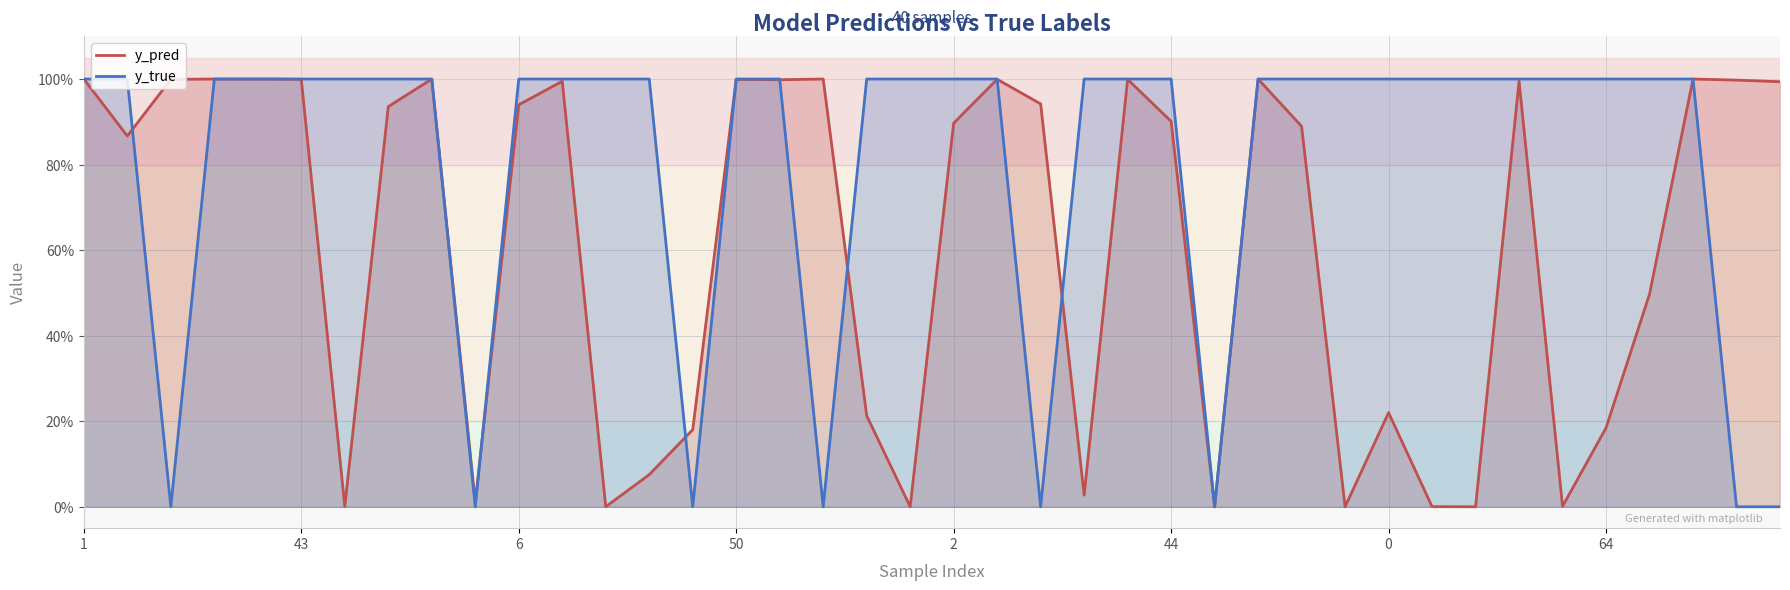

Is the value of y_pred at 16 greater than the value of y_true at 38?

Yes